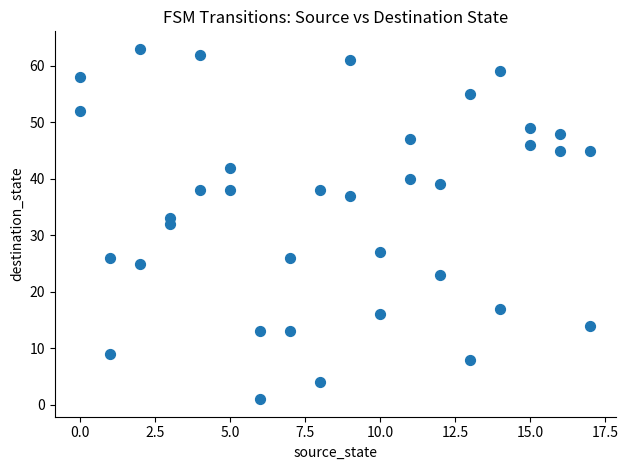

What is the range of Y values (max minus min)?

62